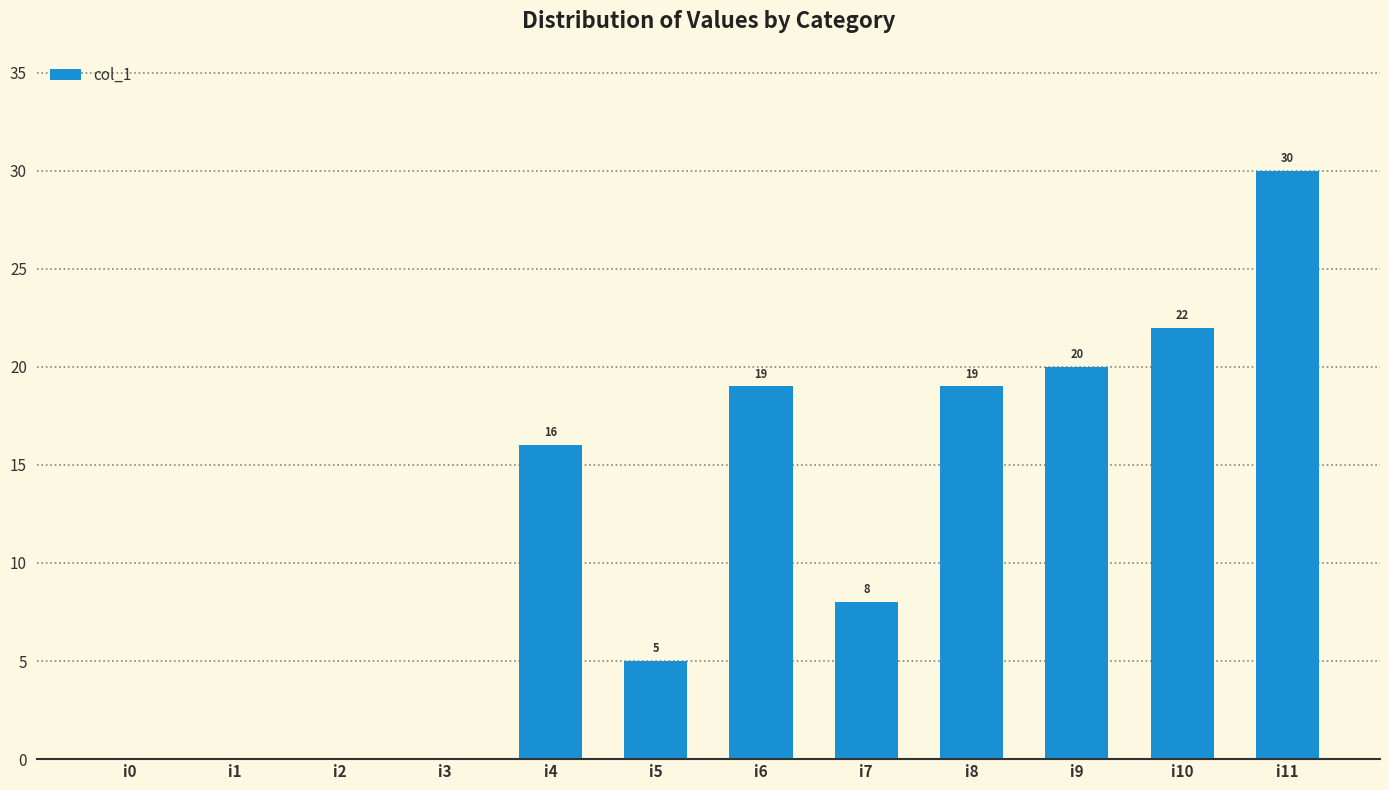

Count the number of data series in this chart.

1